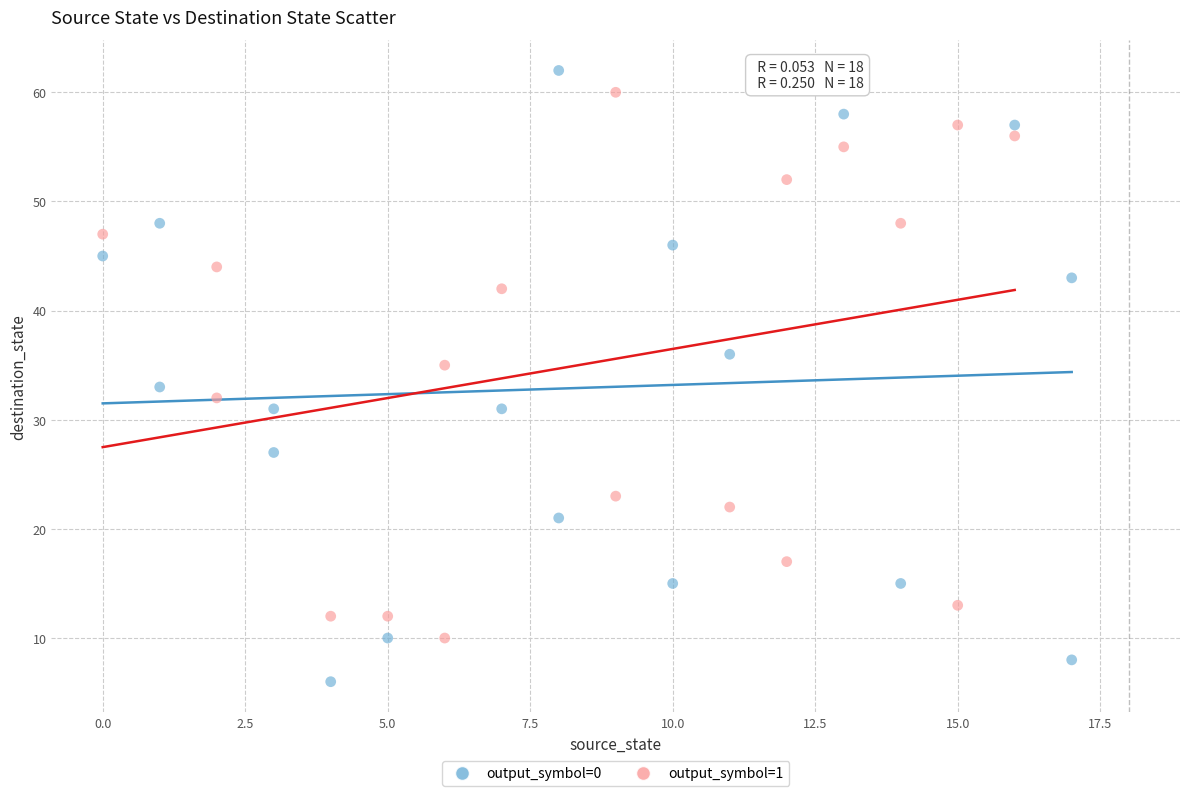

Which series contains the lowest Y value?

output_symbol=0